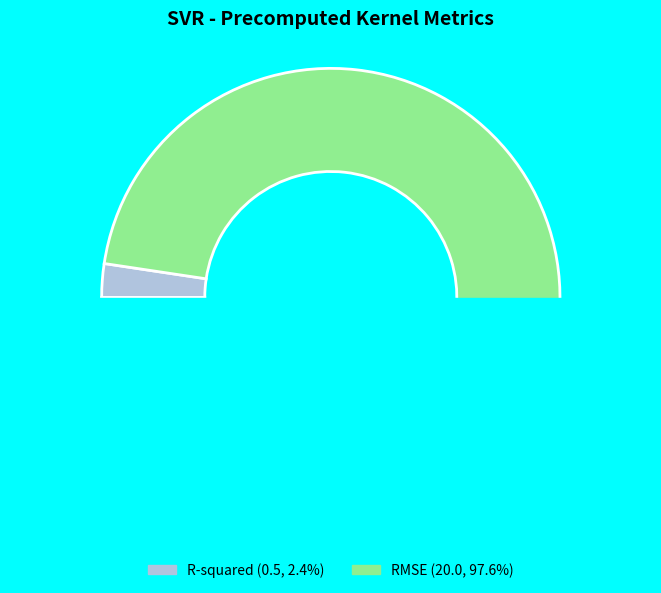

Which slice is the smallest?

R-squared